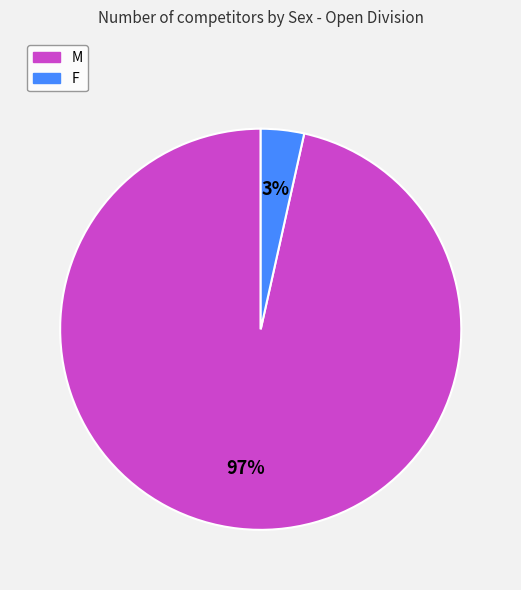

What percentage is the M slice, to the nearest percent?

97%